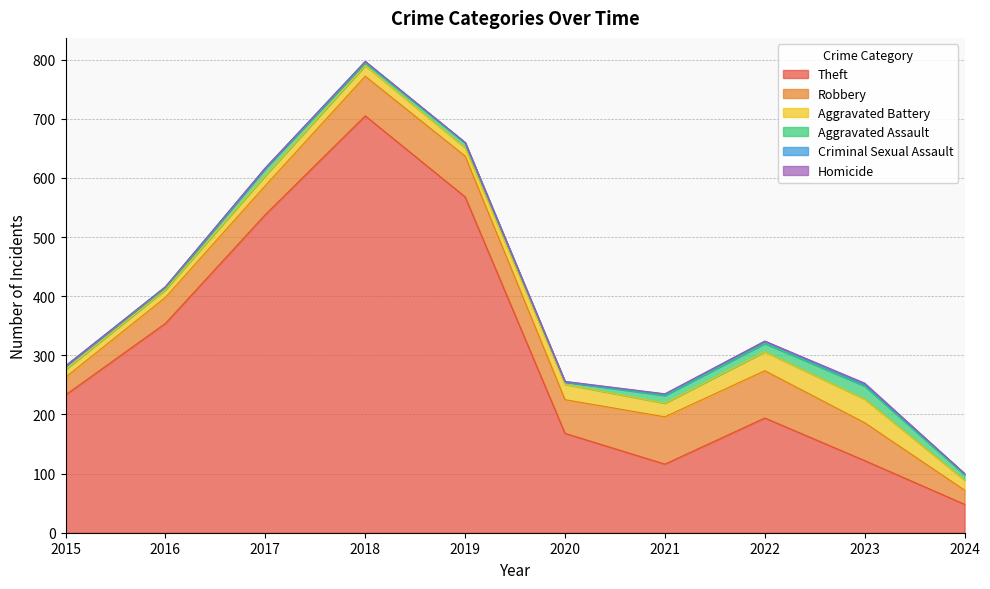

Where is the first local maximum for Aggravated Battery?

2018